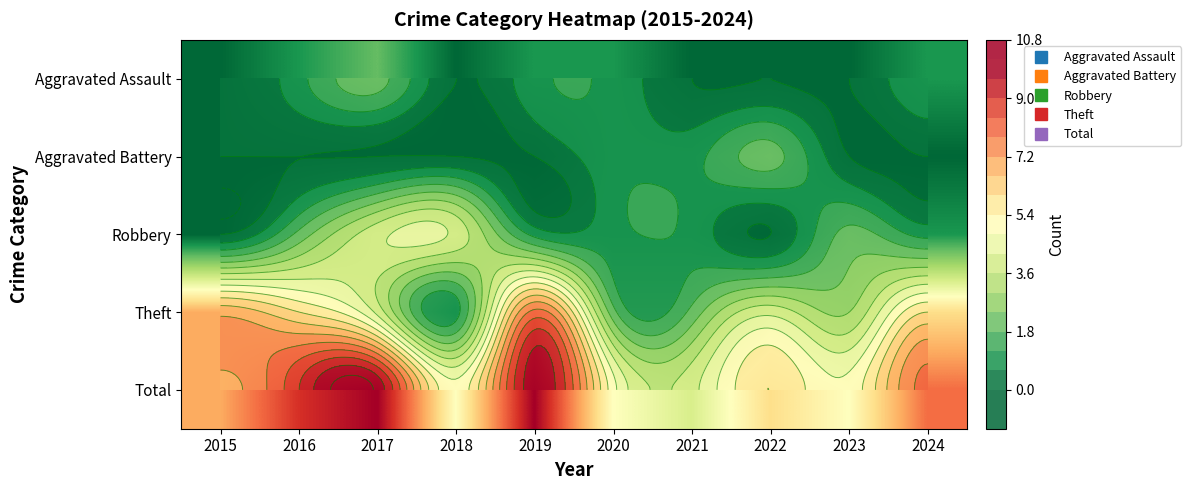

What is the total value across all series at 2016?

18